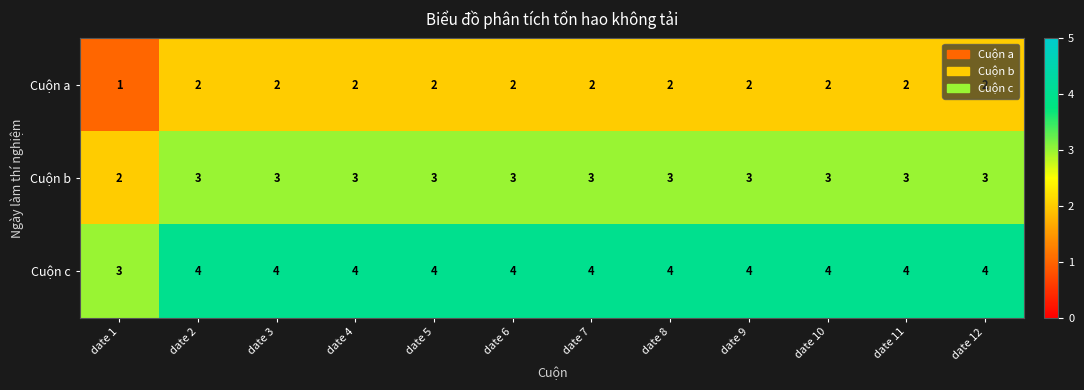

Which series has the largest total across all categories?

Cuộn c